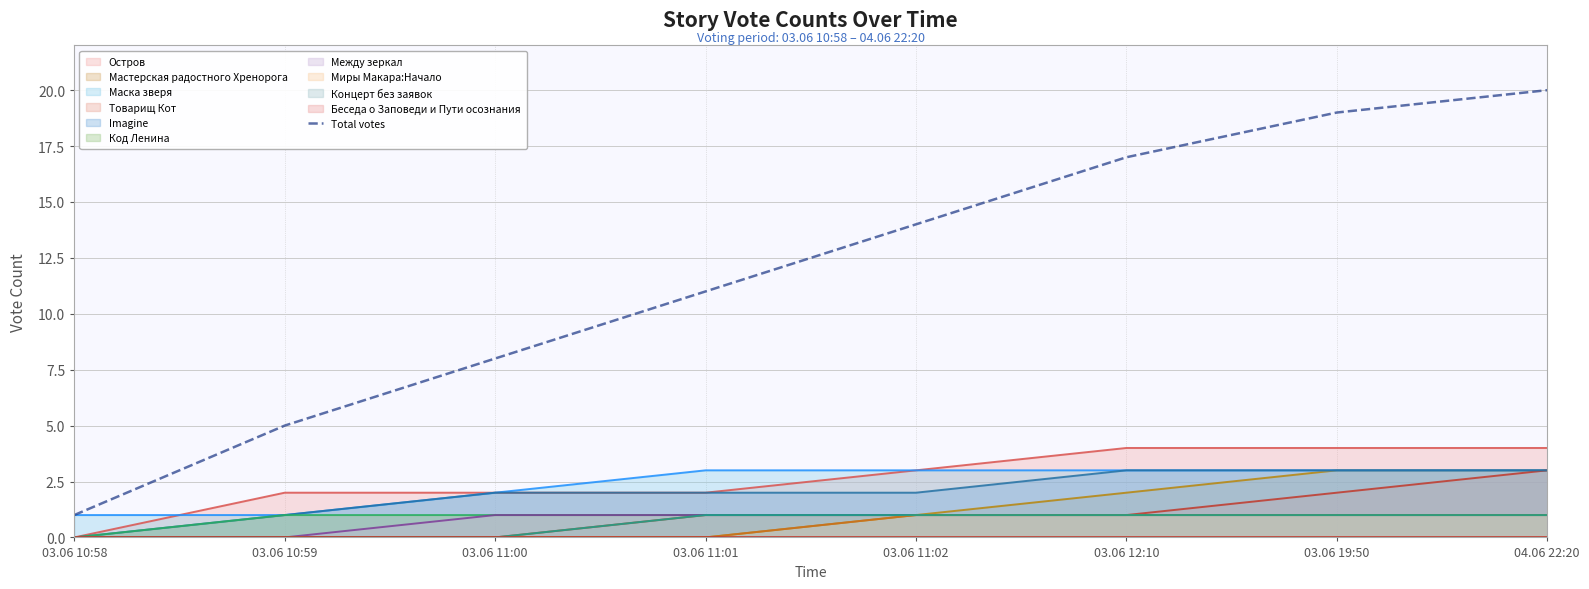

Reading right to left, list all the values displayed in this chart.

20	19	17	14	11	8	5	1